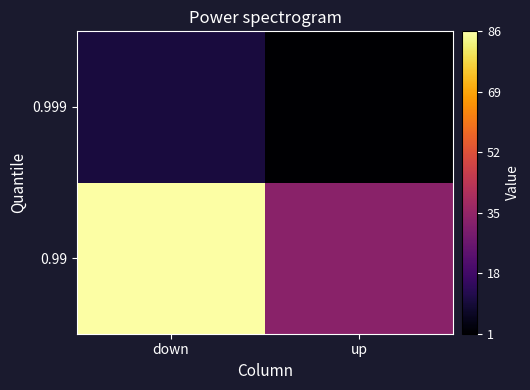

At up, list the series in order from largest to smallest.

0.99, 0.999